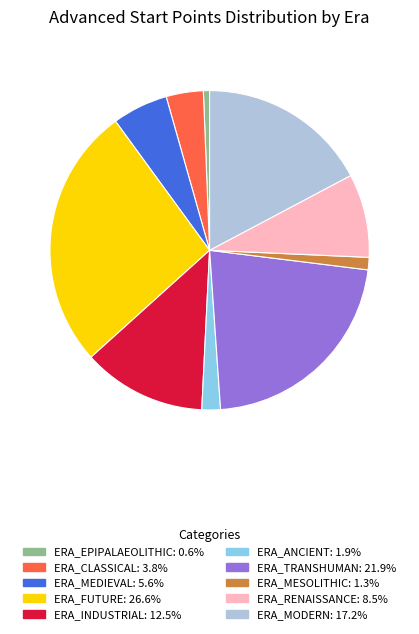

Which category has the biggest portion of the pie?

ERA_FUTURE